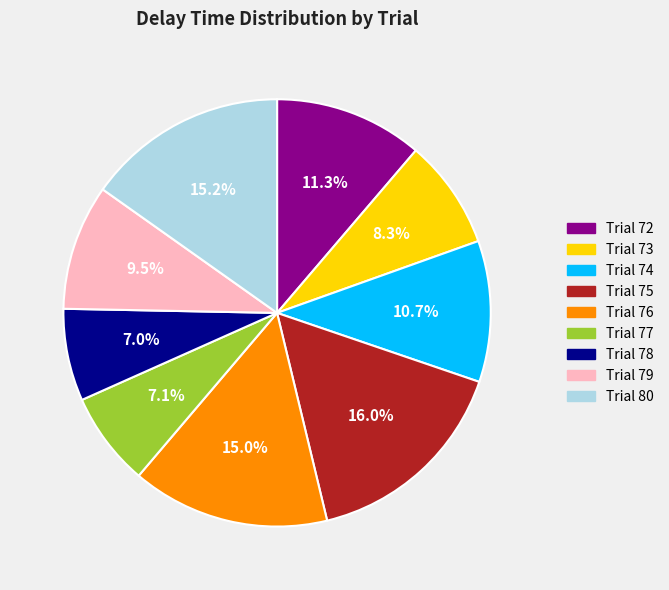

What is the ratio of the value at Trial 73 to the value at Trial 75?

0.5